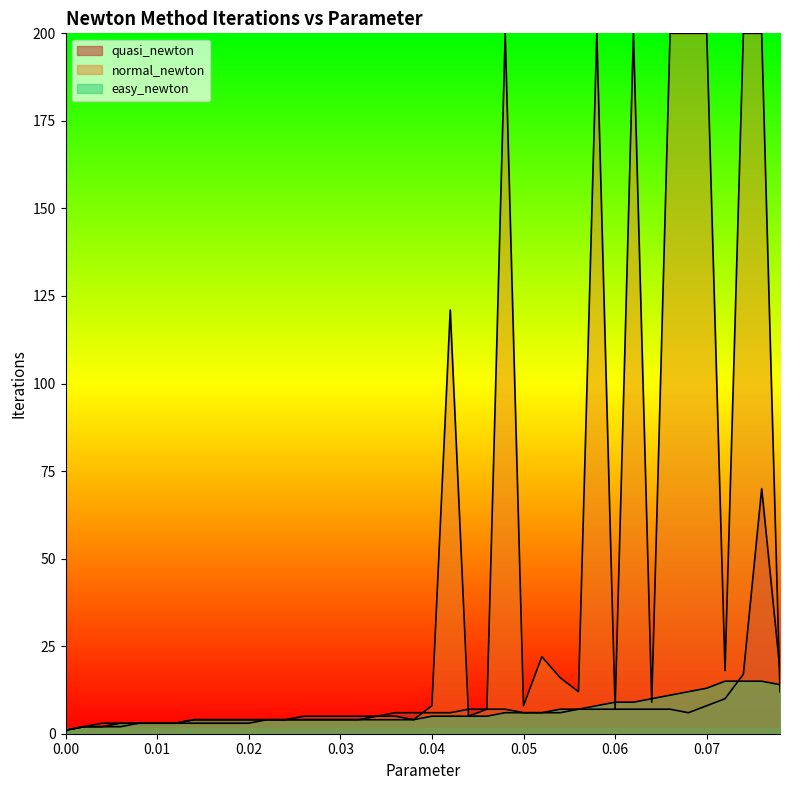

What is the label of the 38th point from the left?

0.074